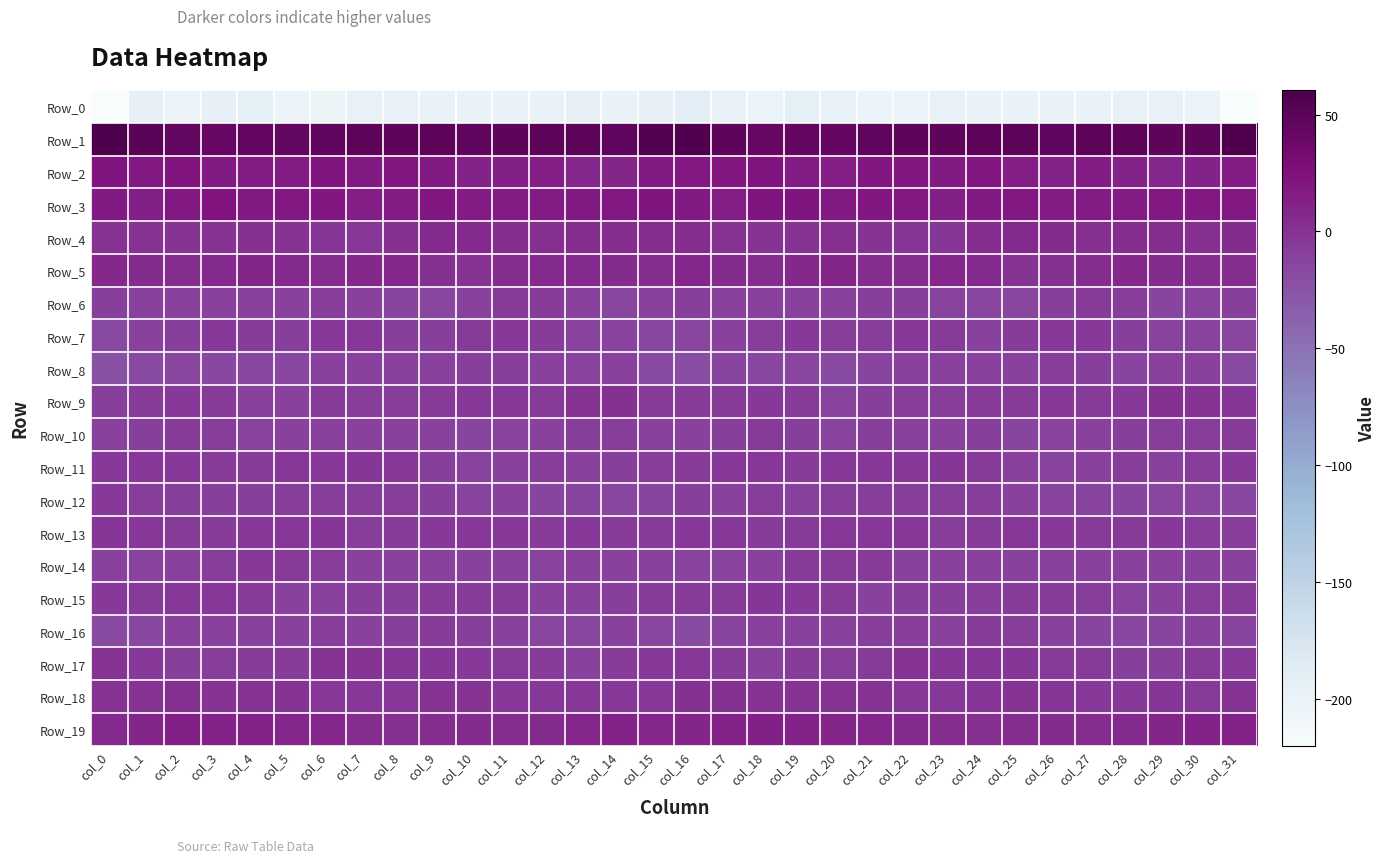

What is the minimum value shown in the chart?

-220.2